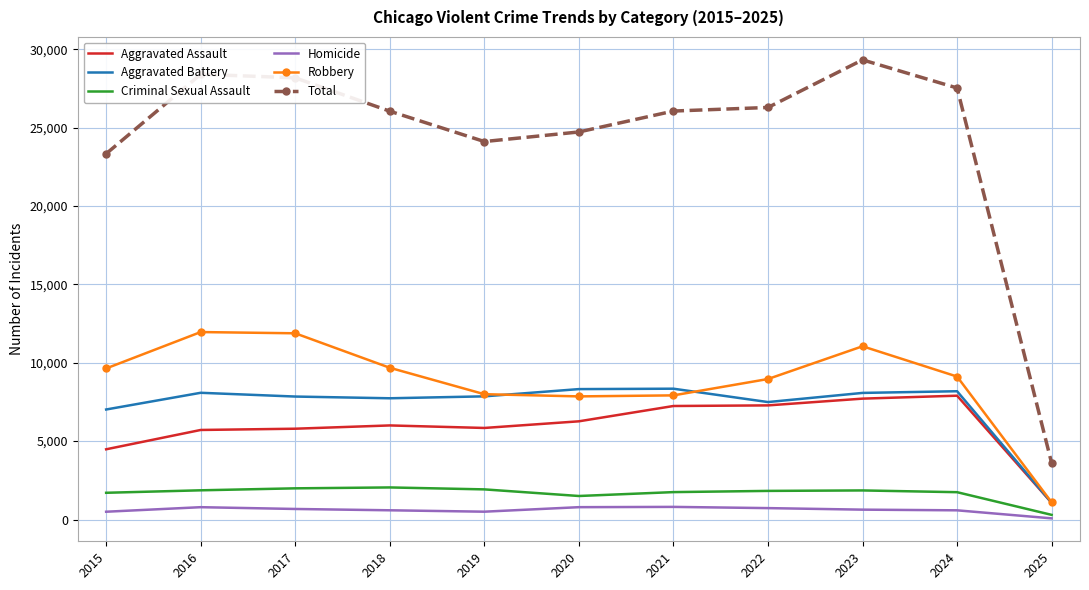

Where does the Homicide series first go above 629?

2016